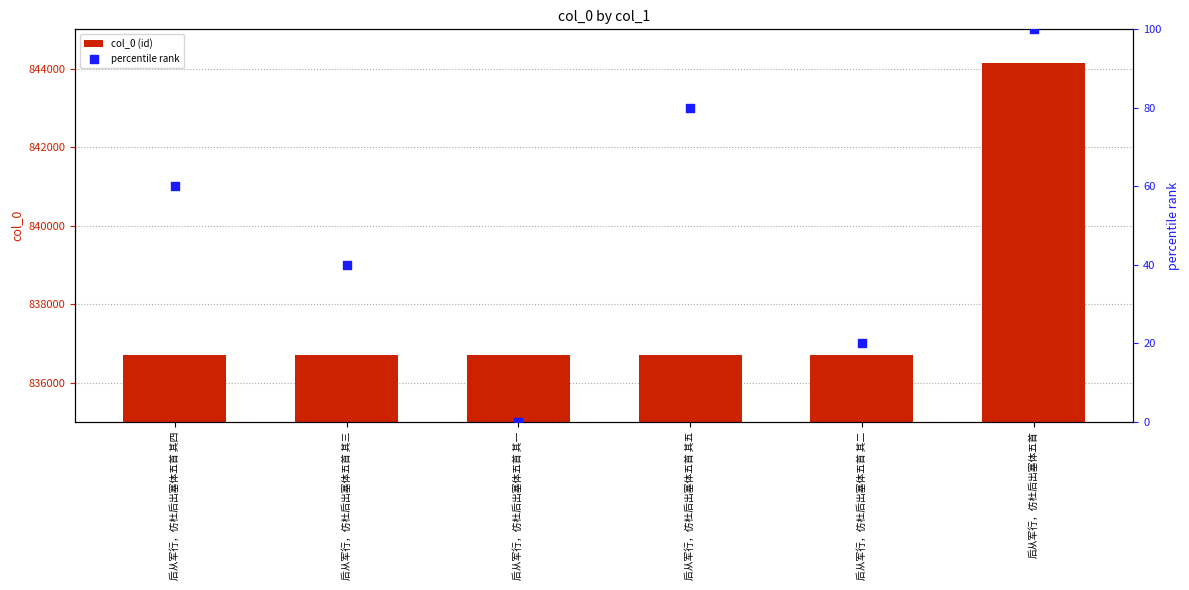

Is the value of col_0 (id) at 后从军行，仿杜后出塞体五首 greater than the value of percentile rank at 后从军行，仿杜后出塞体五首 其一?

Yes